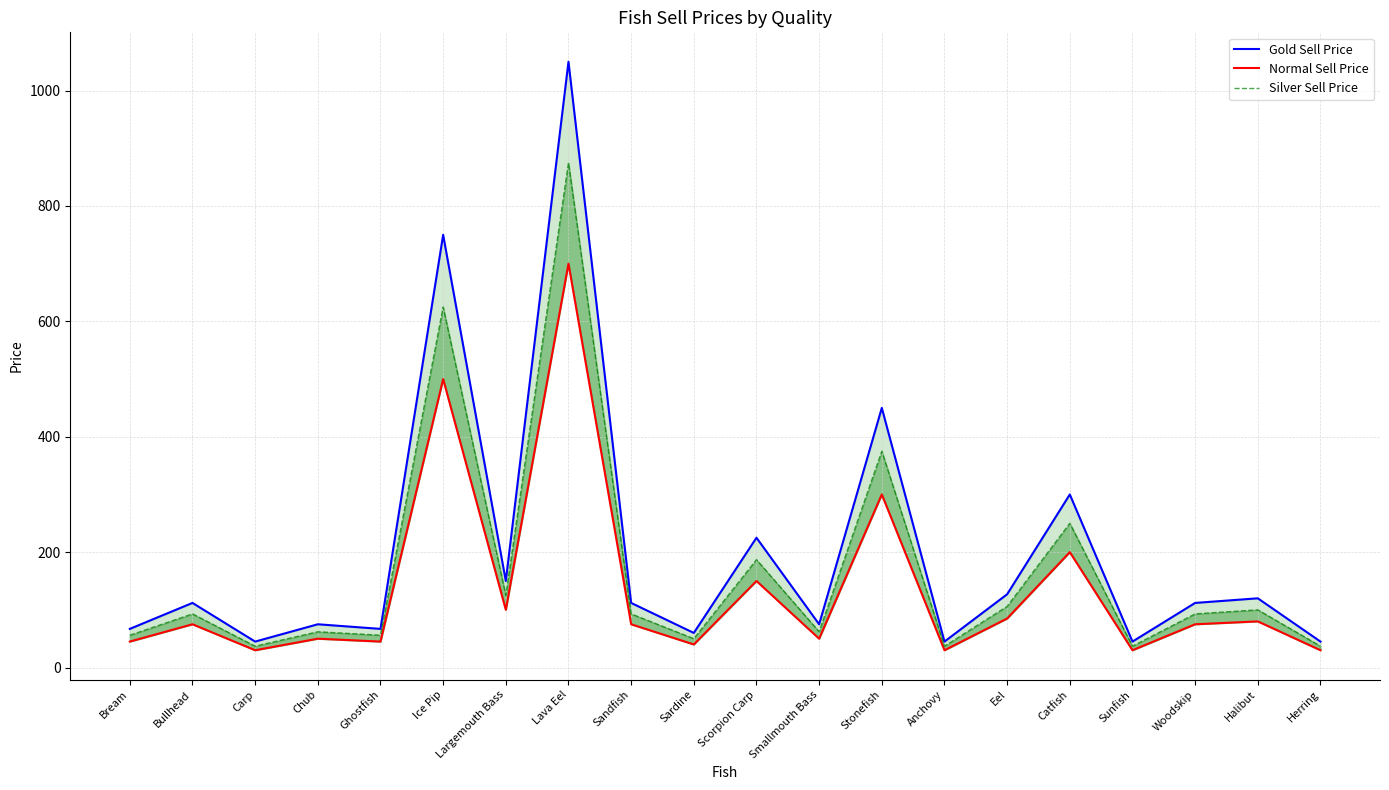

Reading left to right, transcribe all the data shown in this chart.

Gold Sell Price: Bream=67	Bullhead=112	Carp=45	Chub=75	Ghostfish=67	Ice Pip=750	Largemouth Bass=150	Lava Eel=1050	Sandfish=112	Sardine=60	Scorpion Carp=225	Smallmouth Bass=75	Stonefish=450	Anchovy=45	Eel=127	Catfish=300	Sunfish=45	Woodskip=112	Halibut=120	Herring=45
Normal Sell Price: Bream=45	Bullhead=75	Carp=30	Chub=50	Ghostfish=45	Ice Pip=500	Largemouth Bass=100	Lava Eel=700	Sandfish=75	Sardine=40	Scorpion Carp=150	Smallmouth Bass=50	Stonefish=300	Anchovy=30	Eel=85	Catfish=200	Sunfish=30	Woodskip=75	Halibut=80	Herring=30
Silver Sell Price: Bream=56	Bullhead=93	Carp=37	Chub=62	Ghostfish=56	Ice Pip=625	Largemouth Bass=125	Lava Eel=875	Sandfish=93	Sardine=50	Scorpion Carp=187	Smallmouth Bass=62	Stonefish=375	Anchovy=37	Eel=106	Catfish=250	Sunfish=37	Woodskip=93	Halibut=100	Herring=37